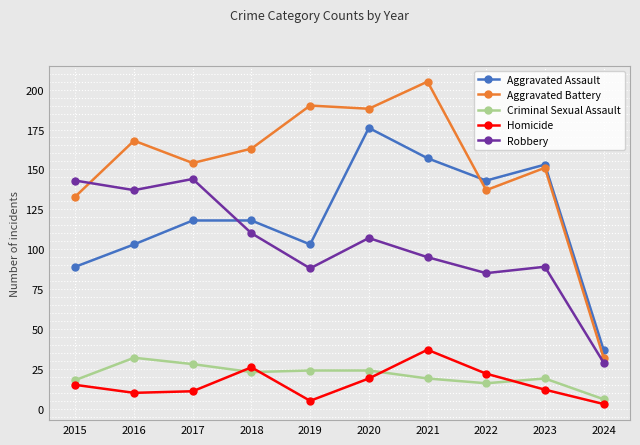

What is the difference between the maximum and minimum values in the Aggravated Battery series?

173